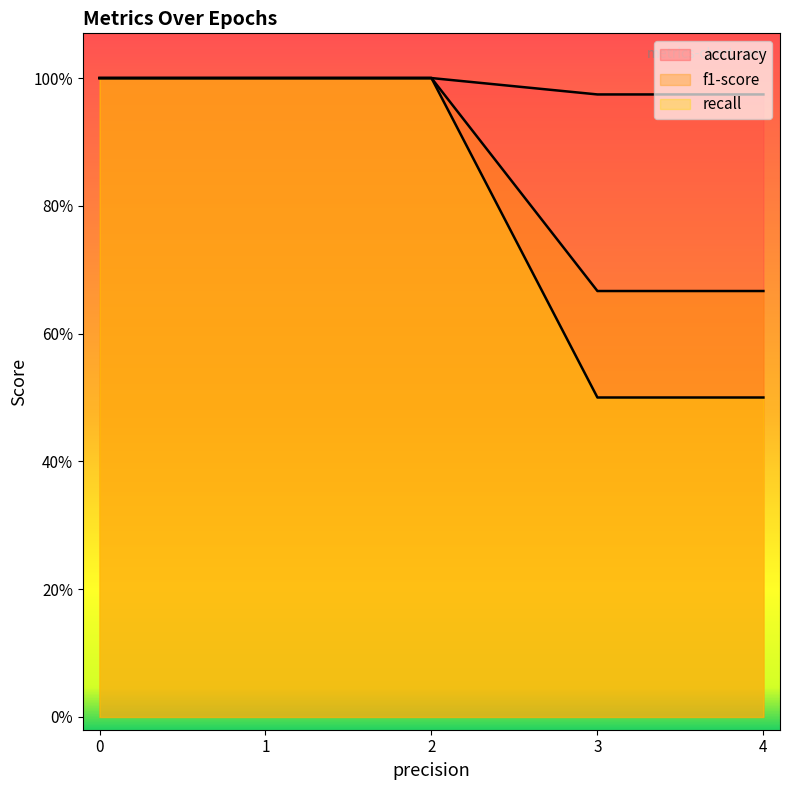

Reading left to right, transcribe all the data shown in this chart.

accuracy: 1.0	1.0	1.0	1.0	1.0
f1-score: 1.0	1.0	1.0	0.7	0.7
recall: 1.0	1.0	1.0	0.5	0.5